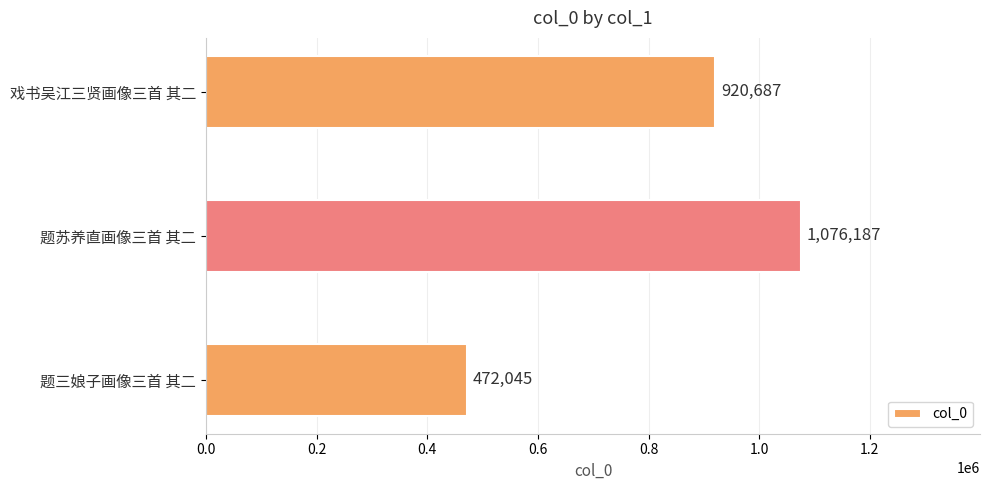

How many values are below 920687?

1